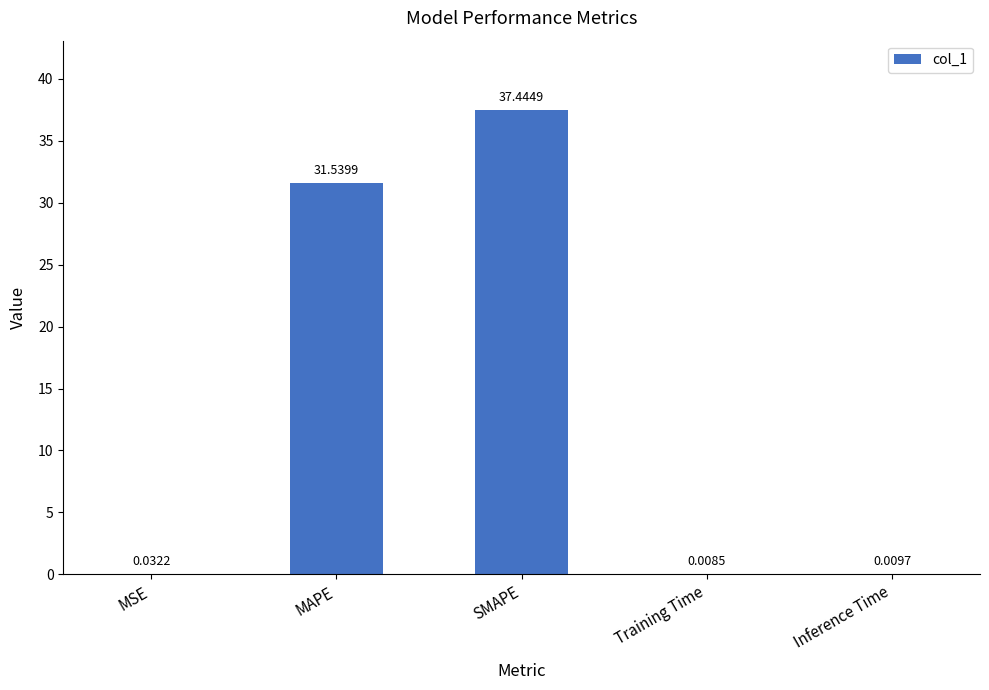

What is the sum of the values at Training Time and SMAPE?

37.5